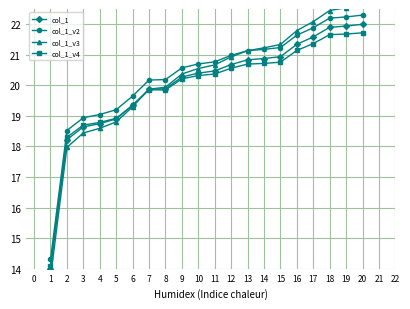

What is the value of the col_1_v4 point at the 5th from the left?

18.9